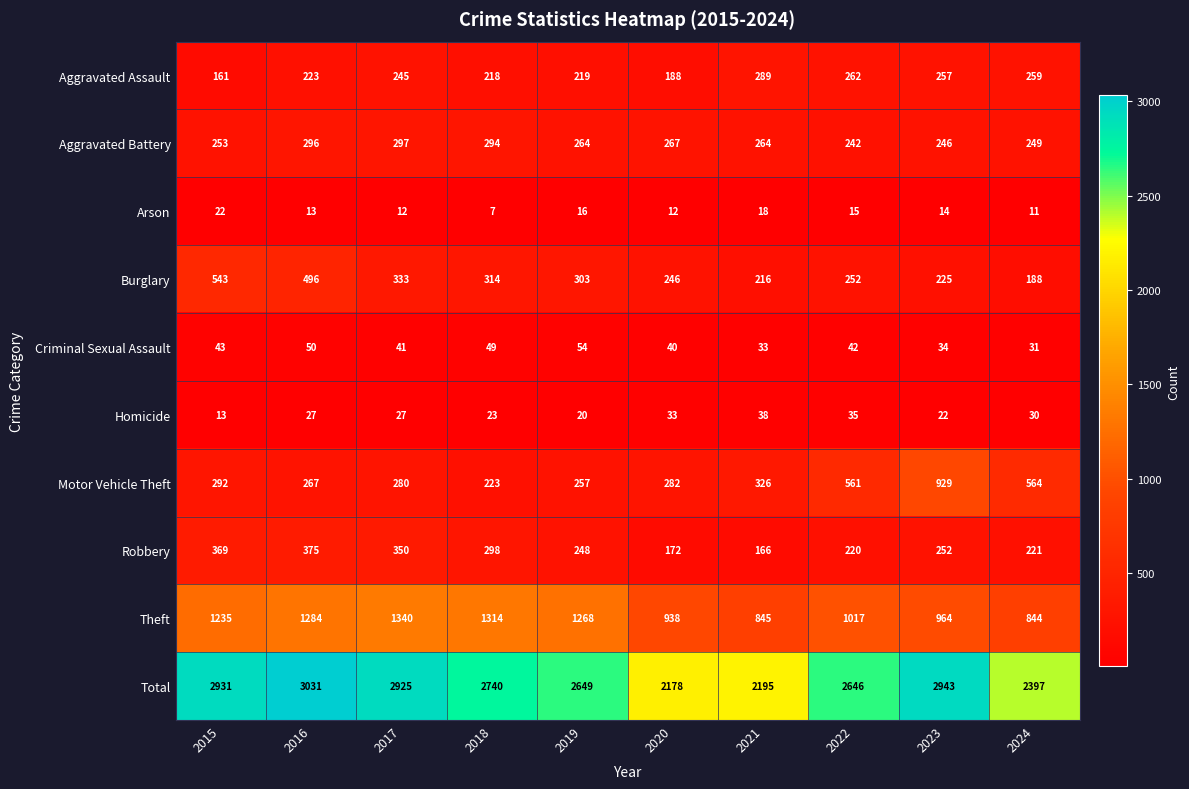

Which series has the widest spread of values?

Total